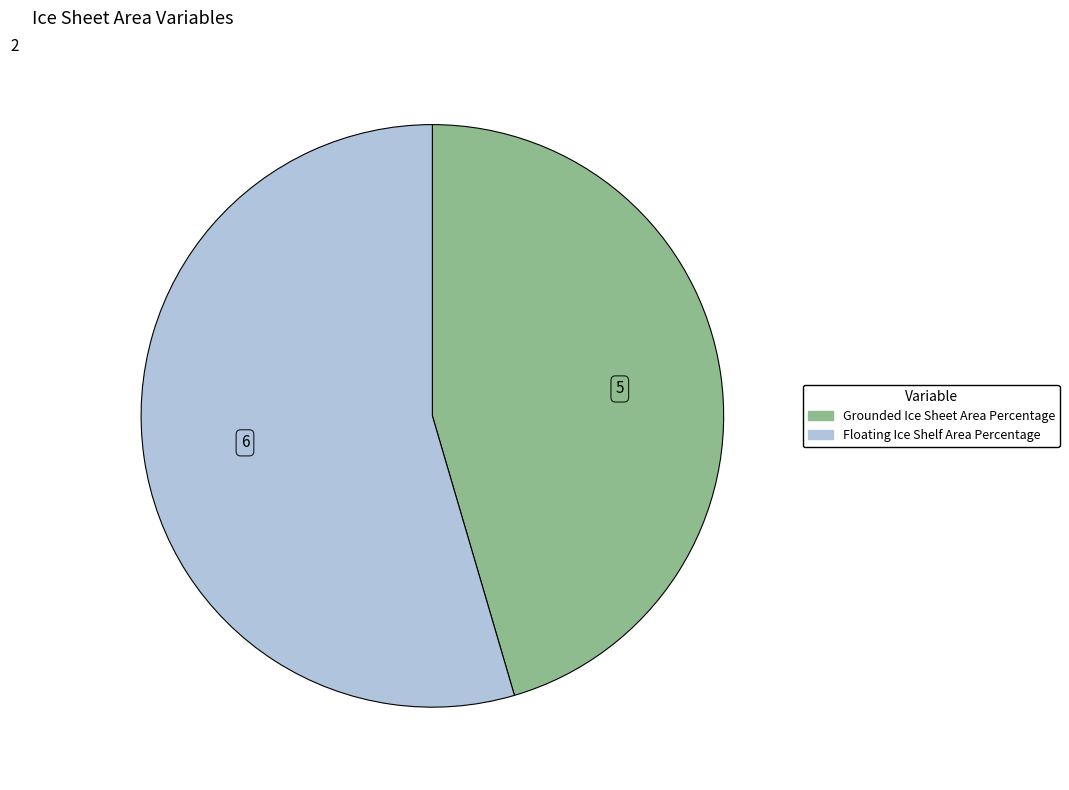

Rank the categories by value from highest to lowest.

Floating Ice Shelf Area Percentage, Grounded Ice Sheet Area Percentage